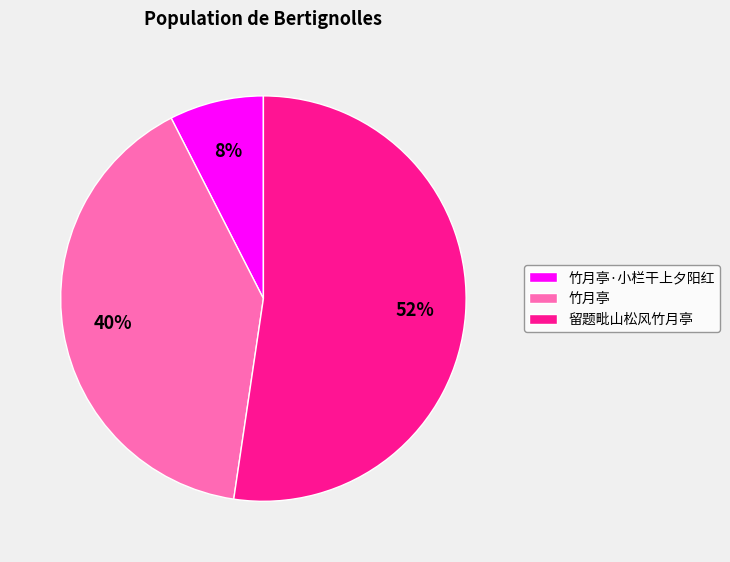

To the nearest percent, what is the average slice percentage?

33%